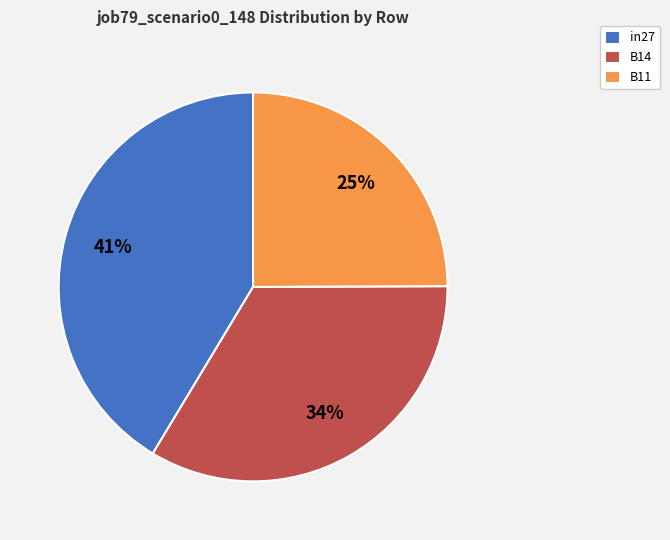

Is B11 the majority of the pie?

No